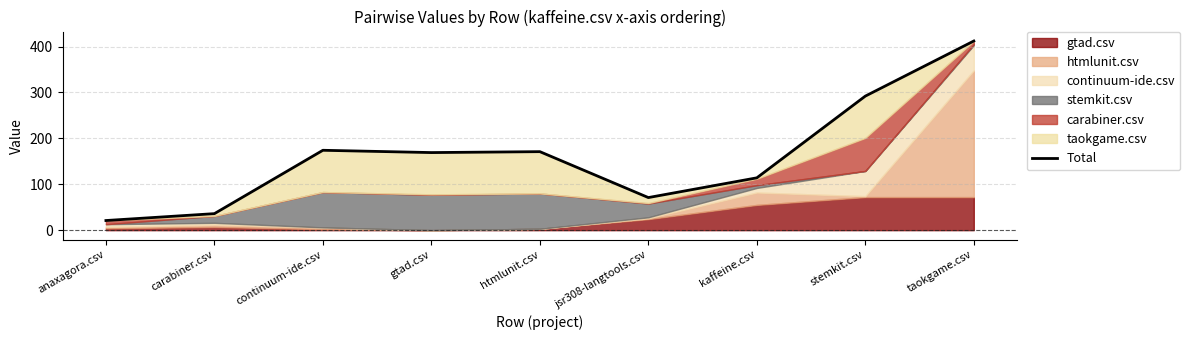

Is it true that the value at anaxagora.csv is 21?

True